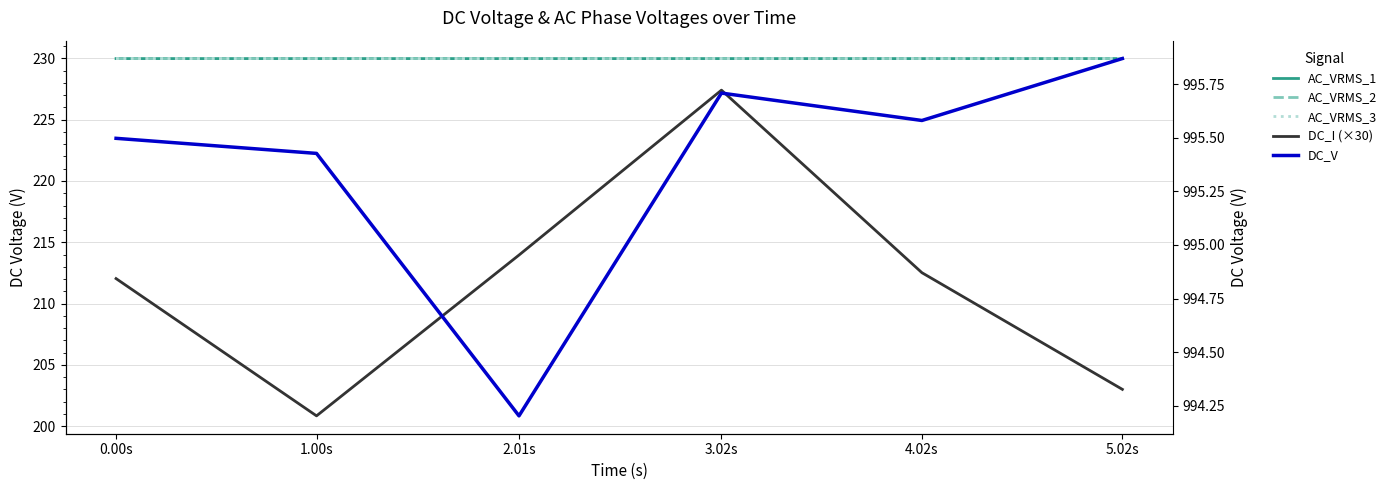

What are all the series names shown in the legend?

AC_VRMS_1, AC_VRMS_2, AC_VRMS_3, DC_I (×30), DC_V